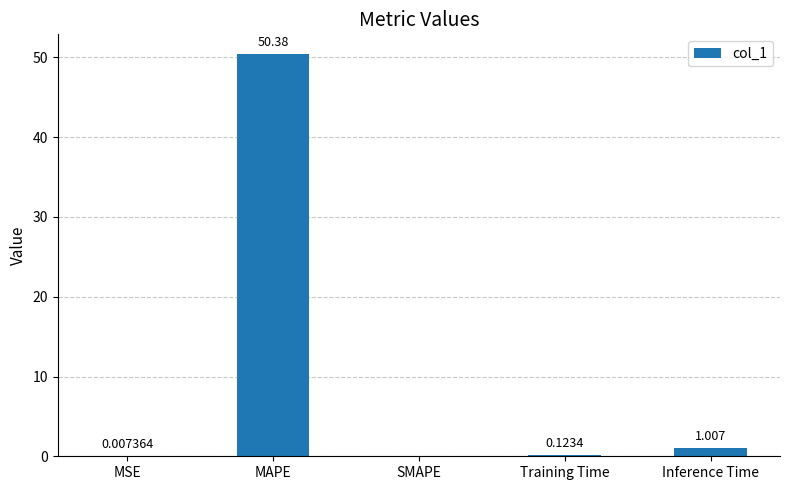

Where is the data nearest to the value 25?

Inference Time